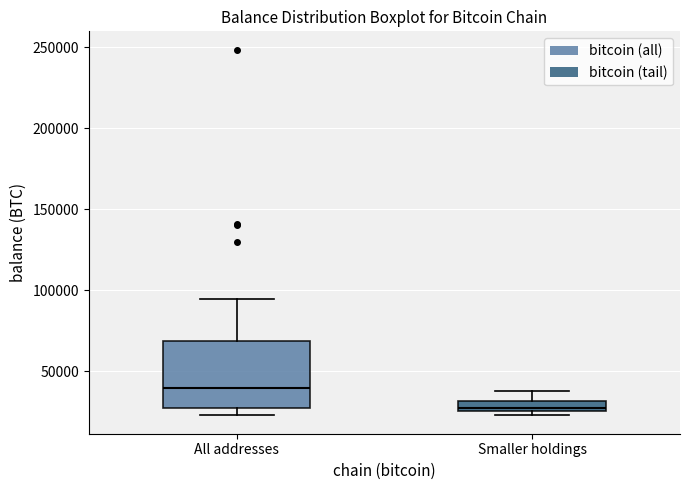

Which box's median line is the lowest?

Smaller holdings